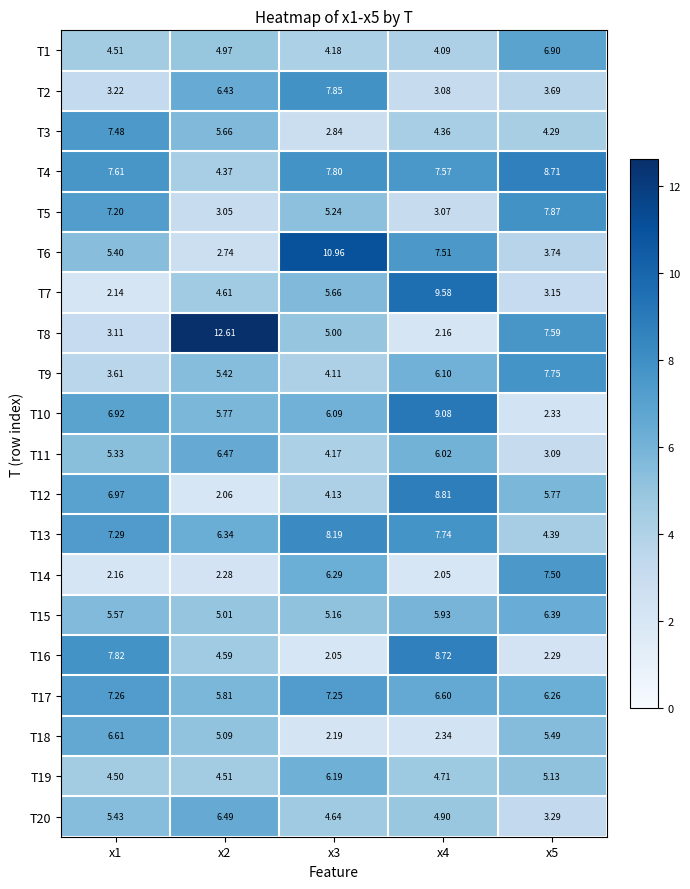

Is the value of T5 at x3 greater than the value of T9 at x3?

Yes